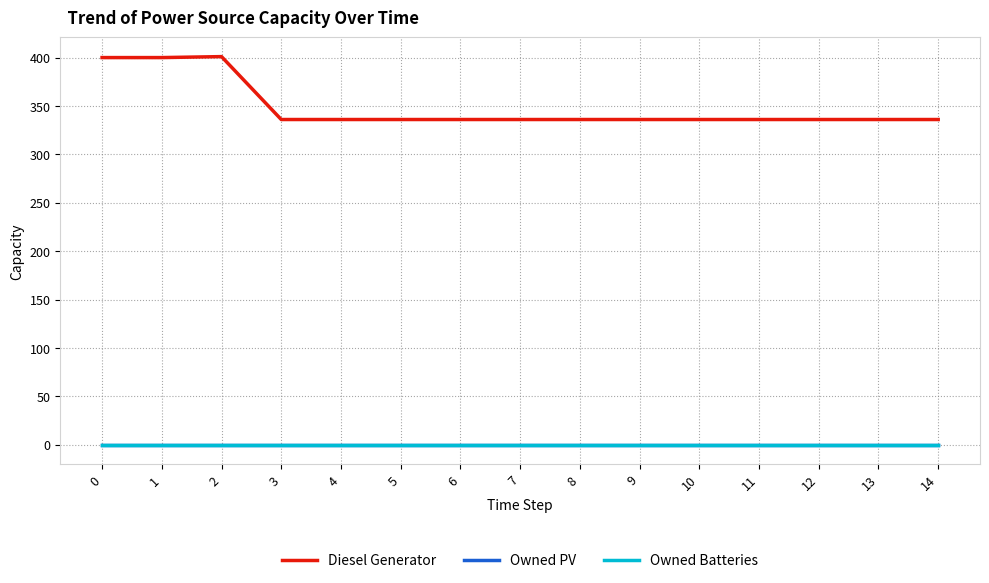

How many lines are shown in the chart?

3